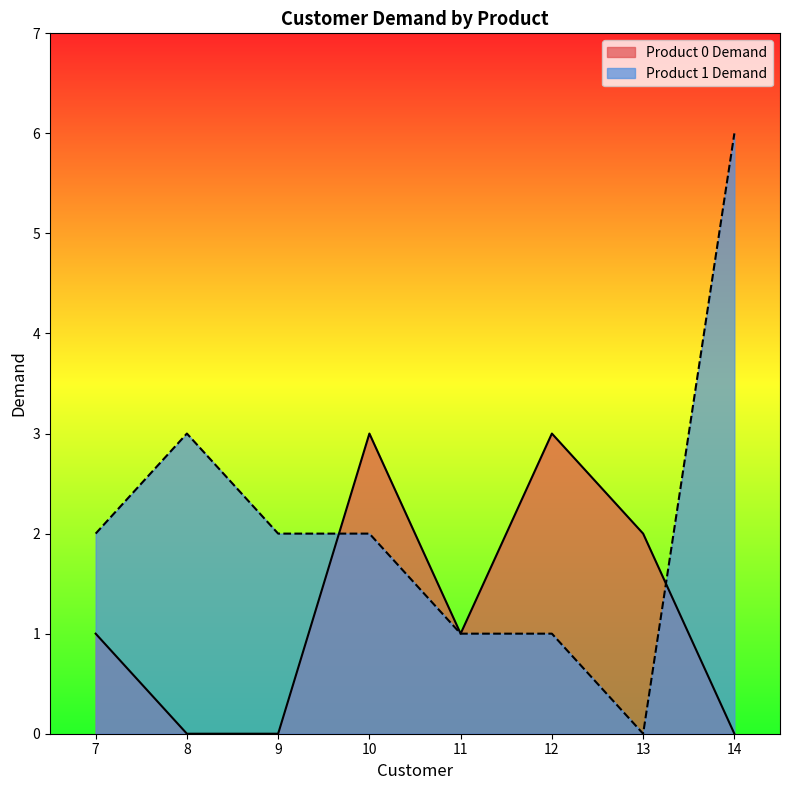

Which series has the largest range (max minus min)?

Product 1 Demand